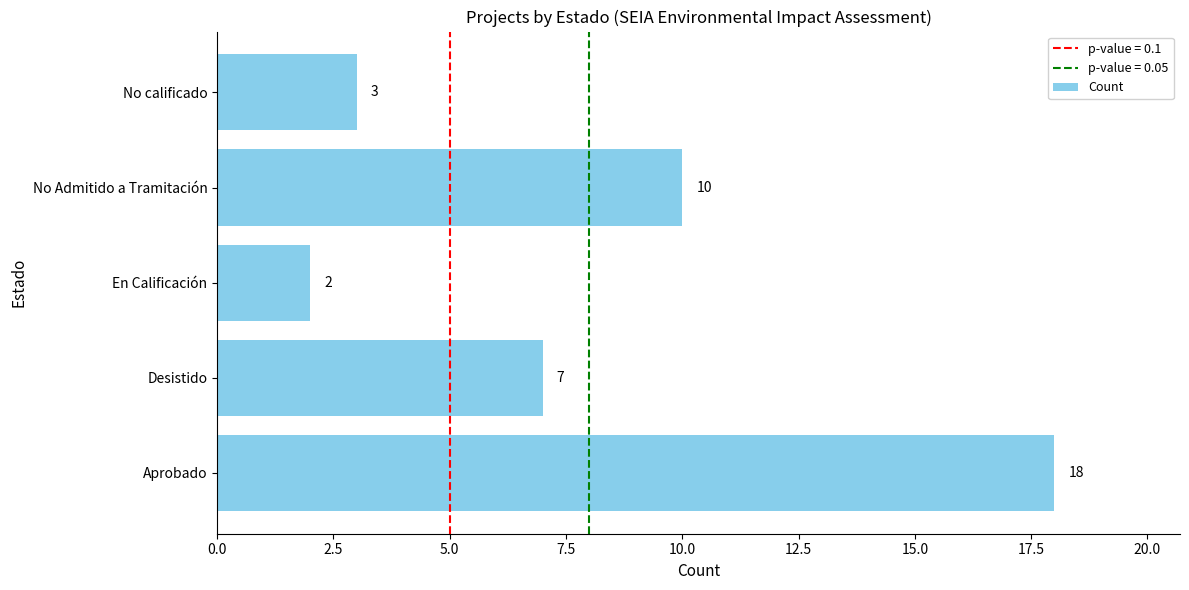

Between Desistido and Aprobado, which is larger?

Aprobado